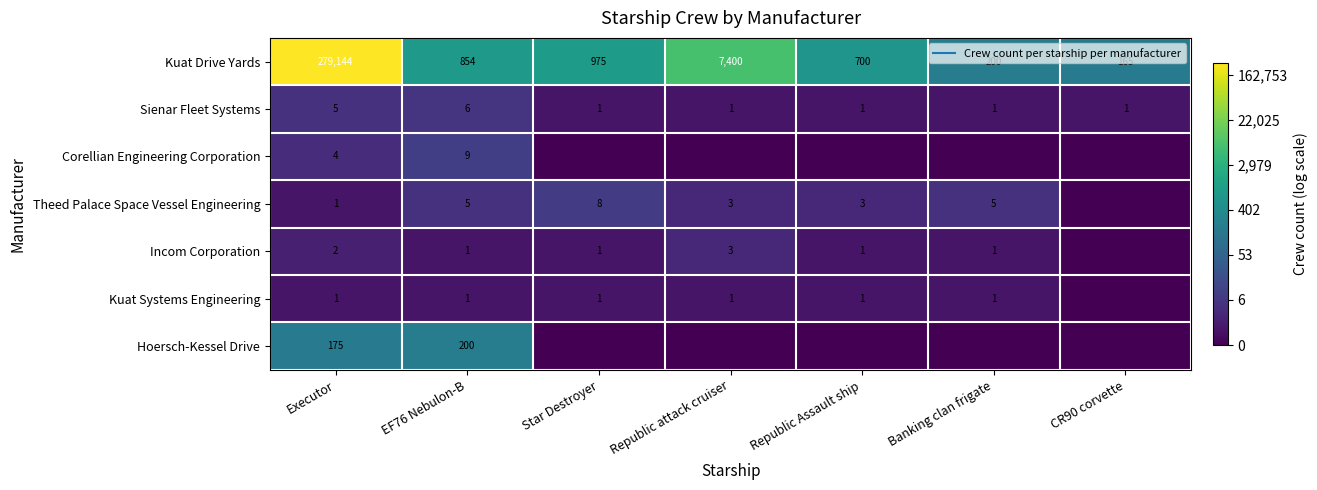

True or false: Sienar Fleet Systems has a value of 1.0 at Republic Assault ship.

False